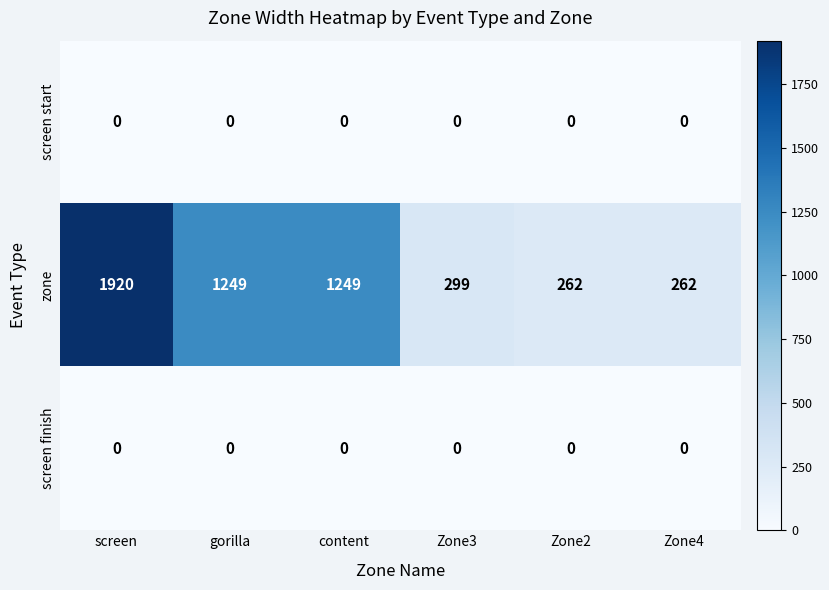

Reading left to right, what are all the values shown in this chart?

screen start: screen=0	gorilla=0	content=0	Zone3=0	Zone2=0	Zone4=0
zone: screen=1920	gorilla=1249	content=1249	Zone3=299	Zone2=262	Zone4=262
screen finish: screen=0	gorilla=0	content=0	Zone3=0	Zone2=0	Zone4=0